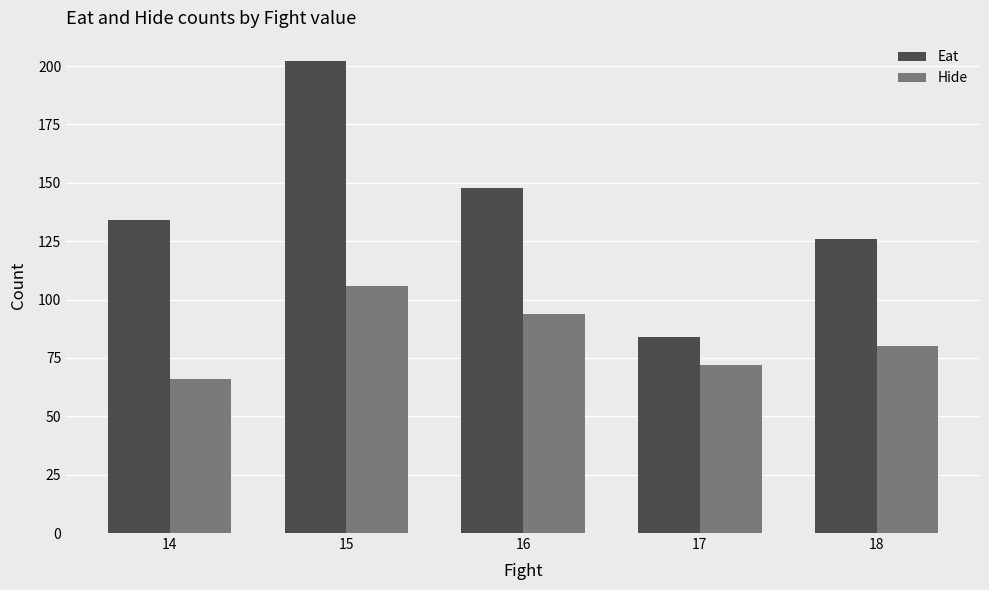

How many bars are there in each group?

2